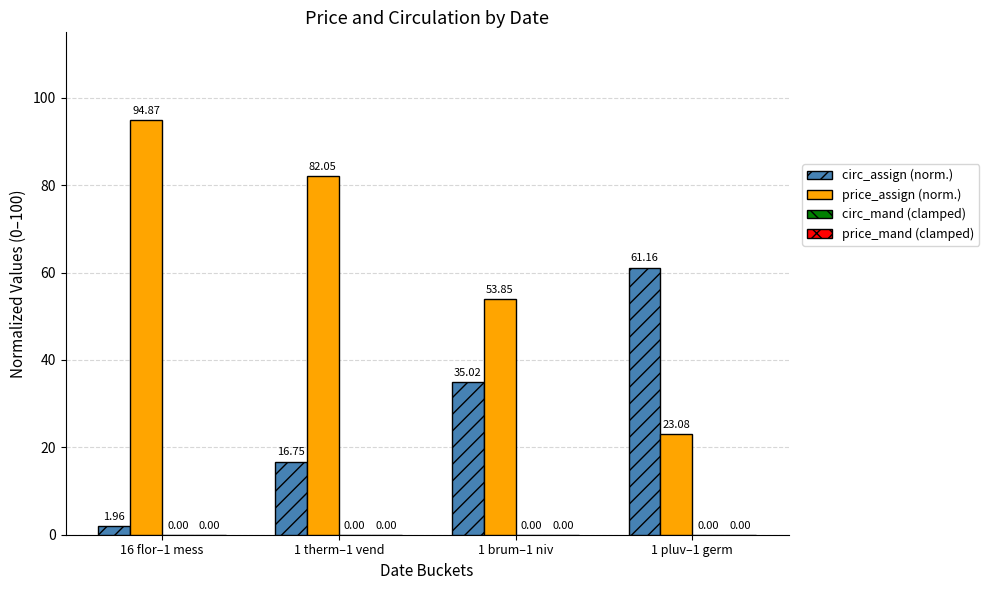

At which label is circ_assign (norm.) closest to 31?

1 brum–1 niv